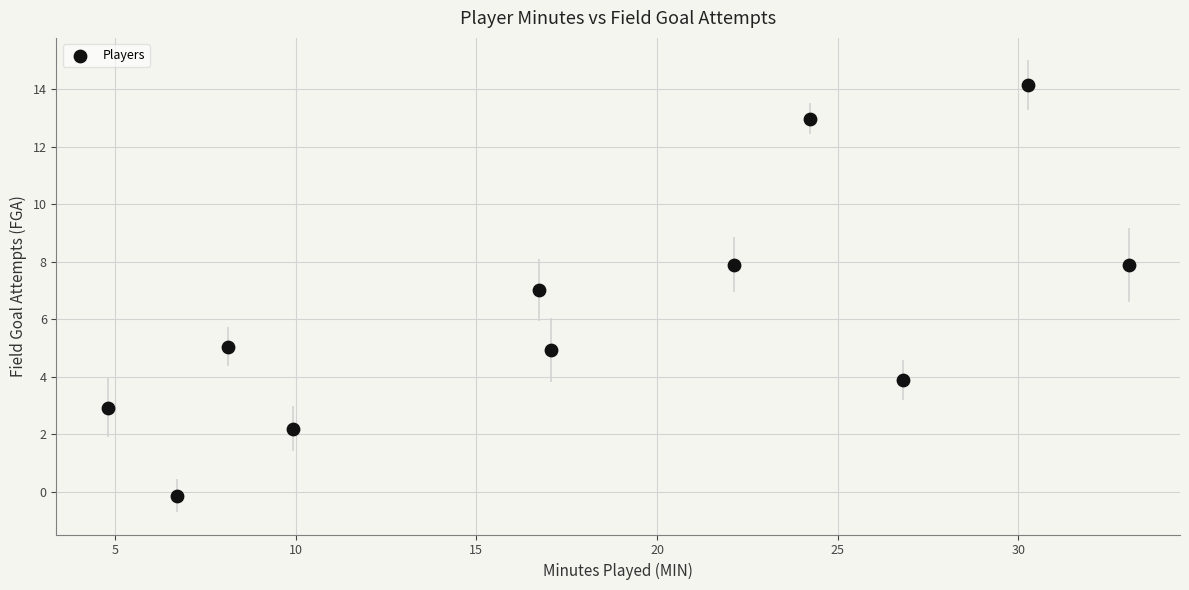

What is the average X value?

18.2